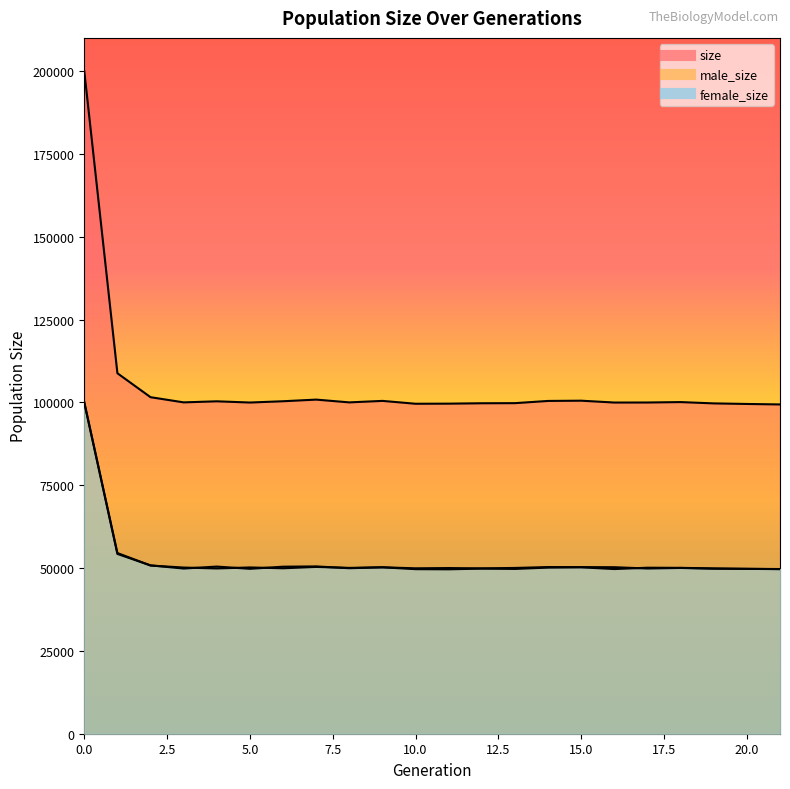

Count the number of data series in this chart.

3